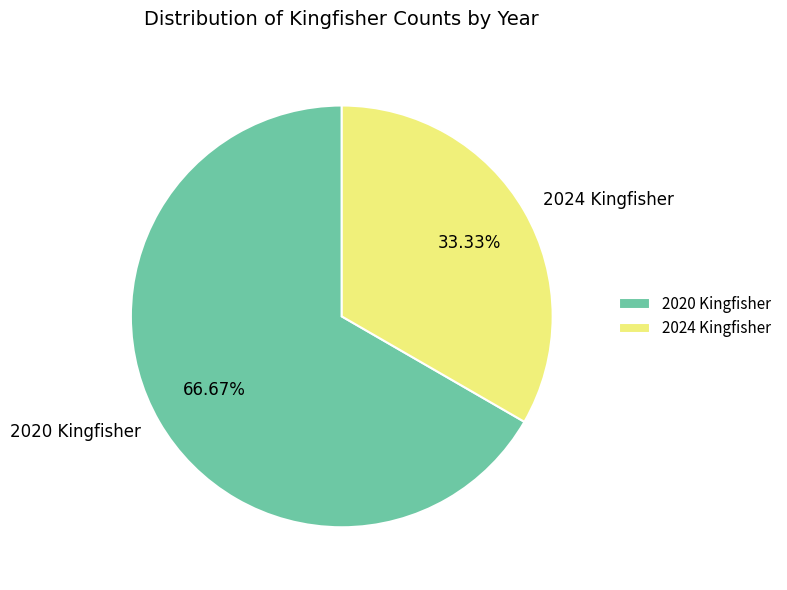

To the nearest percent, what portion does 2024 Kingfisher represent?

33%